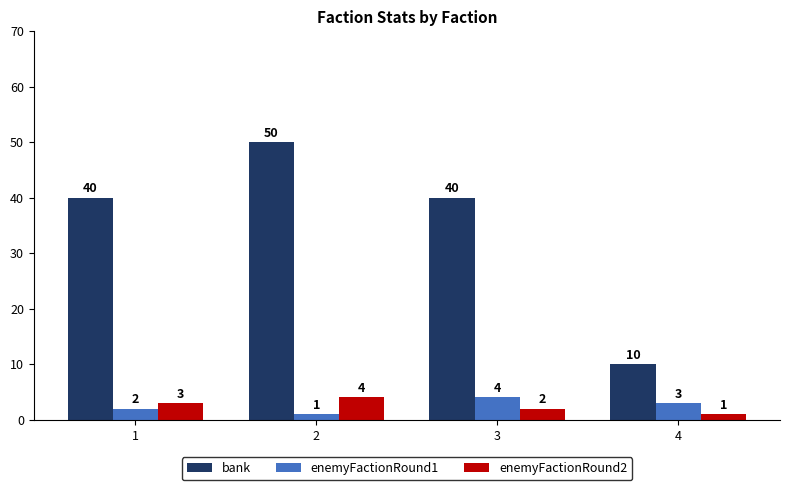

Reading left to right, extract all data points from this chart.

bank: 1=40	2=50	3=40	4=10
enemyFactionRound1: 1=2	2=1	3=4	4=3
enemyFactionRound2: 1=3	2=4	3=2	4=1